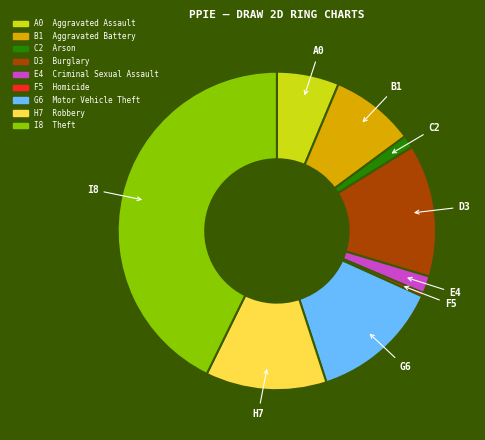

Is there a majority slice in this chart?

No